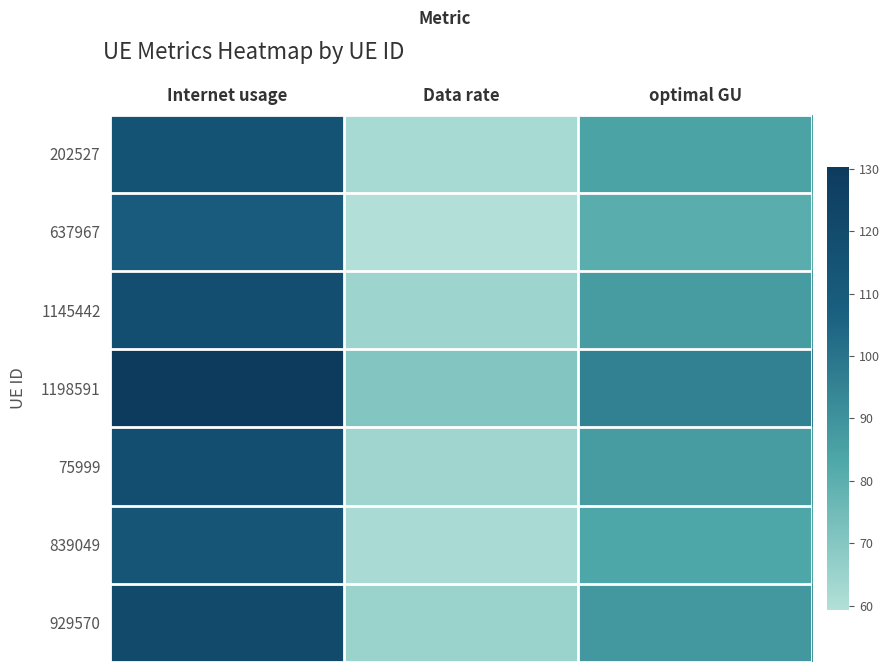

Reading right to left, what are all the values shown in this chart?

202527: optimal GU=84.3	Data rate=62.0	Internet usage=114.6
637967: optimal GU=80.6	Data rate=59.3	Internet usage=109.5
1145442: optimal GU=87.0	Data rate=64.1	Internet usage=118.3
1198591: optimal GU=95.9	Data rate=70.6	Internet usage=130.4
75999: optimal GU=87.0	Data rate=64.0	Internet usage=118.2
839049: optimal GU=83.5	Data rate=61.4	Internet usage=113.4
929570: optimal GU=88.4	Data rate=65.1	Internet usage=120.1